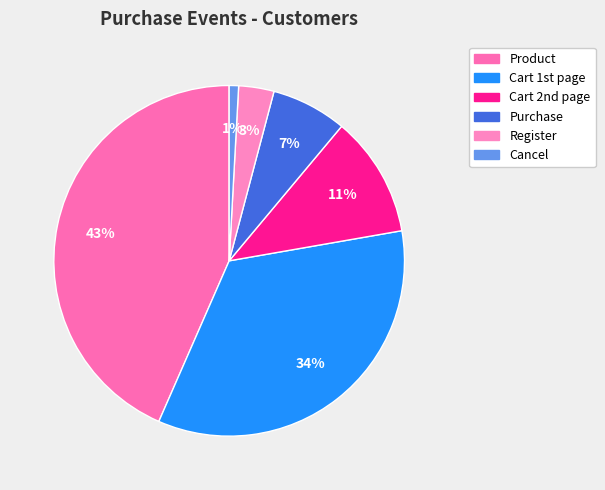

Which category has the smallest portion of the pie?

Cancel